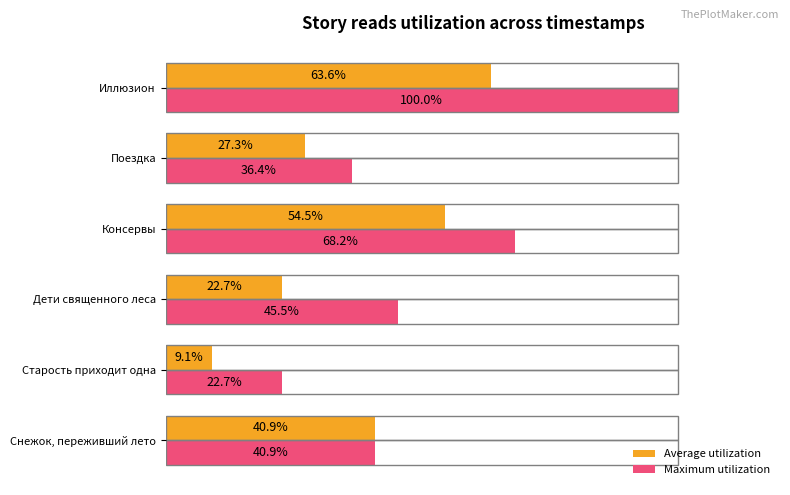

At which label does Maximum utilization reach its peak?

Иллюзион